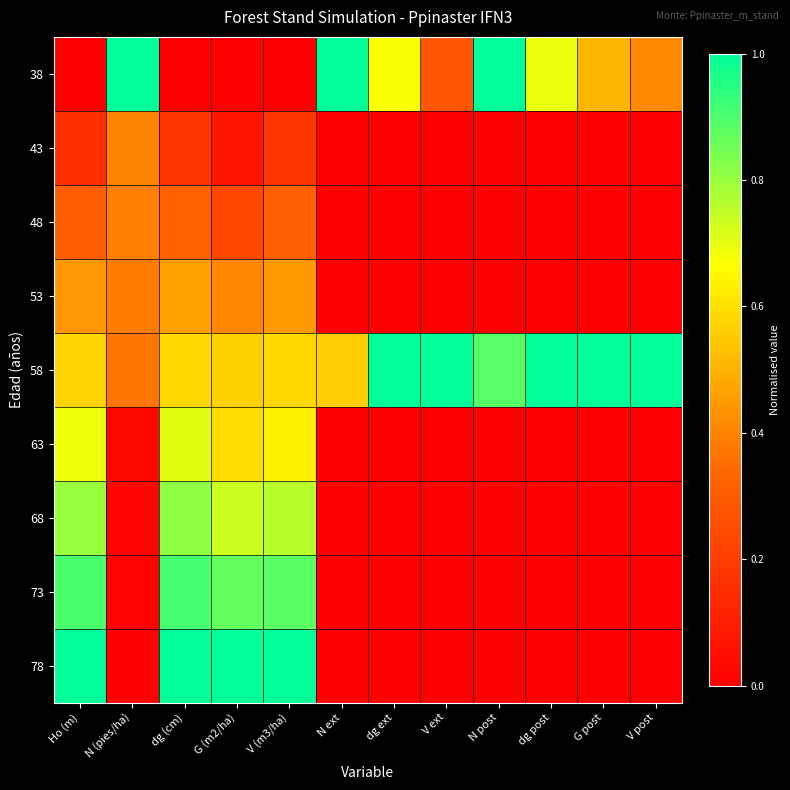

Reading left to right, extract all data points from this chart.

38: Ho (m)=0.0	N (pies/ha)=1.0	dg (cm)=0.0	G (m2/ha)=0.0	V (m3/ha)=0.0	N ext=1.0	dg ext=0.7	V ext=0.3	N post=1.0	dg post=0.7	G post=0.5	V post=0.4
43: Ho (m)=0.2	N (pies/ha)=0.4	dg (cm)=0.2	G (m2/ha)=0.1	V (m3/ha)=0.2	N ext=0.0	dg ext=0.0	V ext=0.0	N post=0.0	dg post=0.0	G post=0.0	V post=0.0
48: Ho (m)=0.3	N (pies/ha)=0.4	dg (cm)=0.3	G (m2/ha)=0.2	V (m3/ha)=0.3	N ext=0.0	dg ext=0.0	V ext=0.0	N post=0.0	dg post=0.0	G post=0.0	V post=0.0
53: Ho (m)=0.4	N (pies/ha)=0.4	dg (cm)=0.5	G (m2/ha)=0.4	V (m3/ha)=0.4	N ext=0.0	dg ext=0.0	V ext=0.0	N post=0.0	dg post=0.0	G post=0.0	V post=0.0
58: Ho (m)=0.6	N (pies/ha)=0.4	dg (cm)=0.6	G (m2/ha)=0.6	V (m3/ha)=0.6	N ext=0.6	dg ext=1.0	V ext=1.0	N post=0.9	dg post=1.0	G post=1.0	V post=1.0
63: Ho (m)=0.7	N (pies/ha)=0.0	dg (cm)=0.7	G (m2/ha)=0.6	V (m3/ha)=0.6	N ext=0.0	dg ext=0.0	V ext=0.0	N post=0.0	dg post=0.0	G post=0.0	V post=0.0
68: Ho (m)=0.8	N (pies/ha)=0.0	dg (cm)=0.8	G (m2/ha)=0.7	V (m3/ha)=0.8	N ext=0.0	dg ext=0.0	V ext=0.0	N post=0.0	dg post=0.0	G post=0.0	V post=0.0
73: Ho (m)=0.9	N (pies/ha)=0.0	dg (cm)=0.9	G (m2/ha)=0.9	V (m3/ha)=0.9	N ext=0.0	dg ext=0.0	V ext=0.0	N post=0.0	dg post=0.0	G post=0.0	V post=0.0
78: Ho (m)=1.0	N (pies/ha)=0.0	dg (cm)=1.0	G (m2/ha)=1.0	V (m3/ha)=1.0	N ext=0.0	dg ext=0.0	V ext=0.0	N post=0.0	dg post=0.0	G post=0.0	V post=0.0